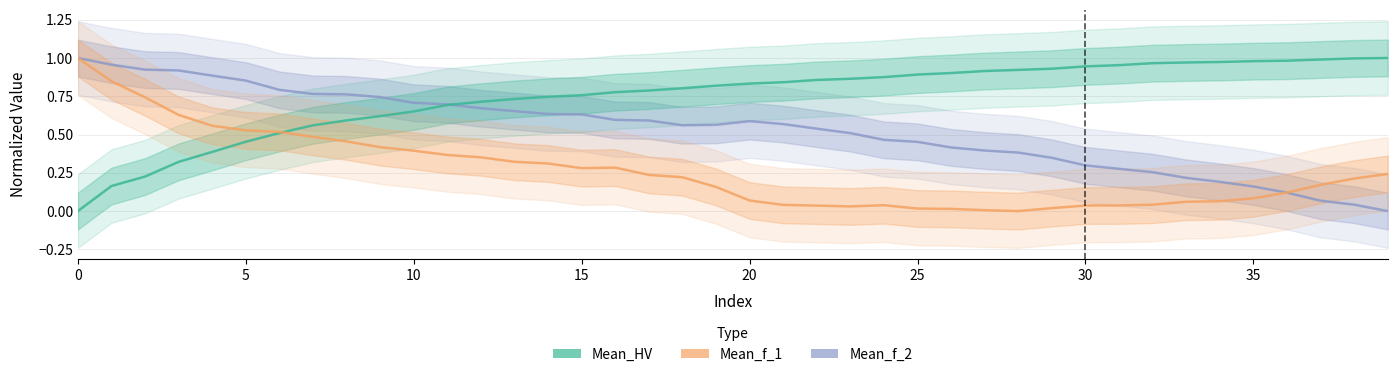

Is this an area chart (filled region under the line)?

No